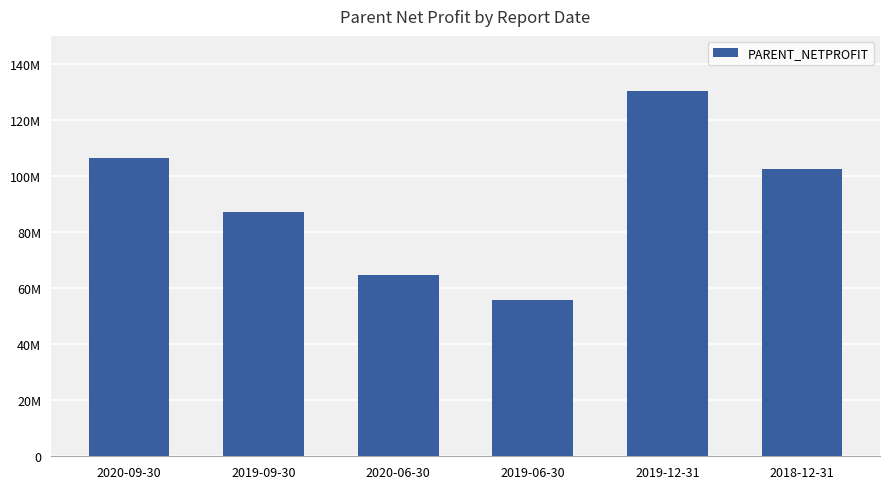

What is the label of the 2nd bar from the left?

2019-09-30